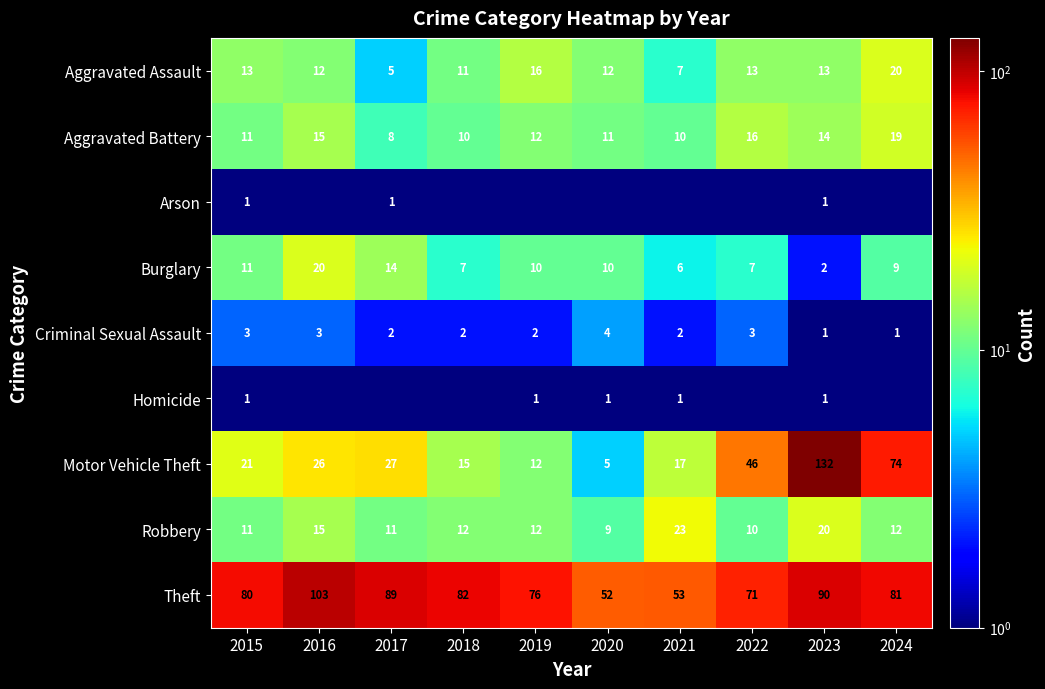

At which label is Burglary closest to 11?

2015